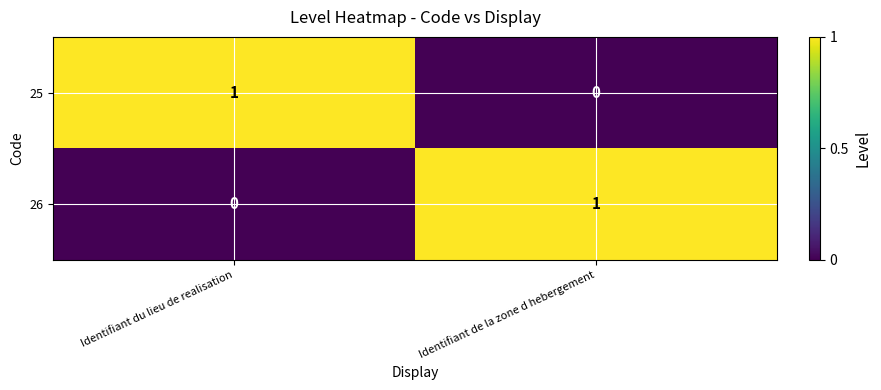

Is the value of 26 at Identifiant du lieu de realisation greater than the value of 25 at Identifiant du lieu de realisation?

No